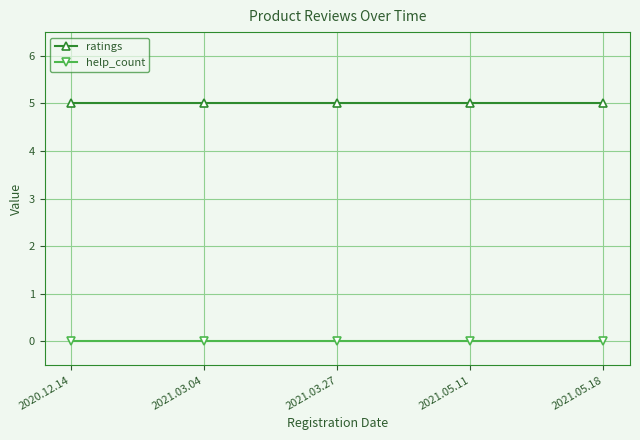

Reading left to right, what are all the values shown in this chart?

ratings: 5	5	5	5	5
help_count: 0	0	0	0	0